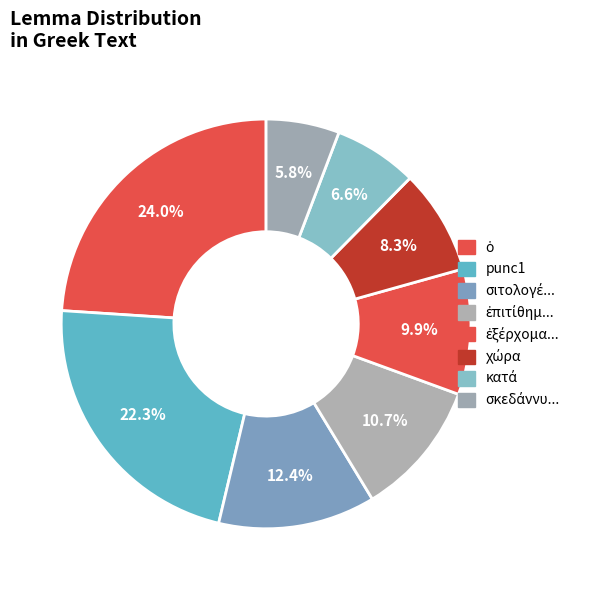

Count the number of slices in the pie.

8